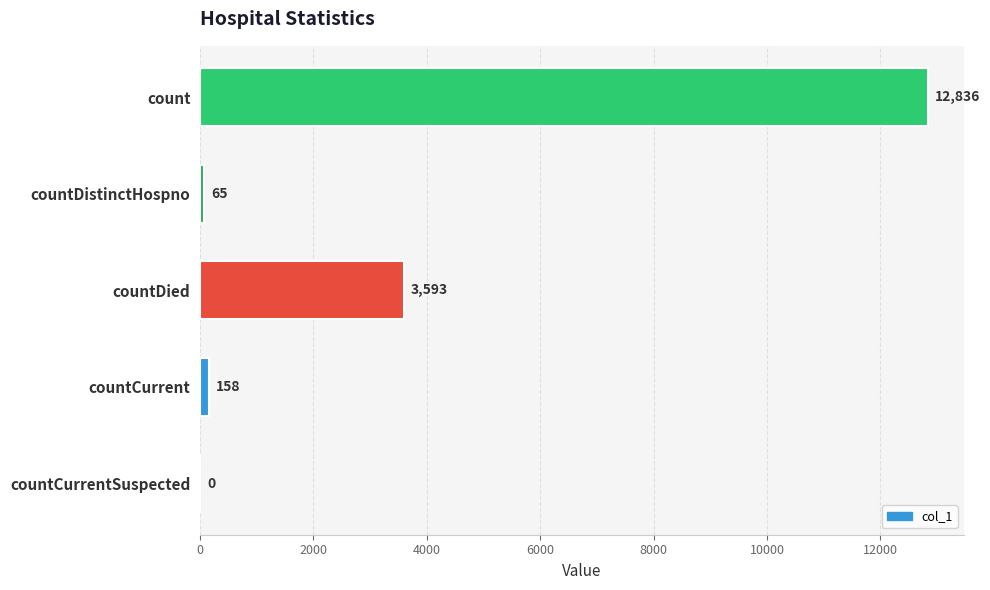

Is it true that the value at count is 7918?

False